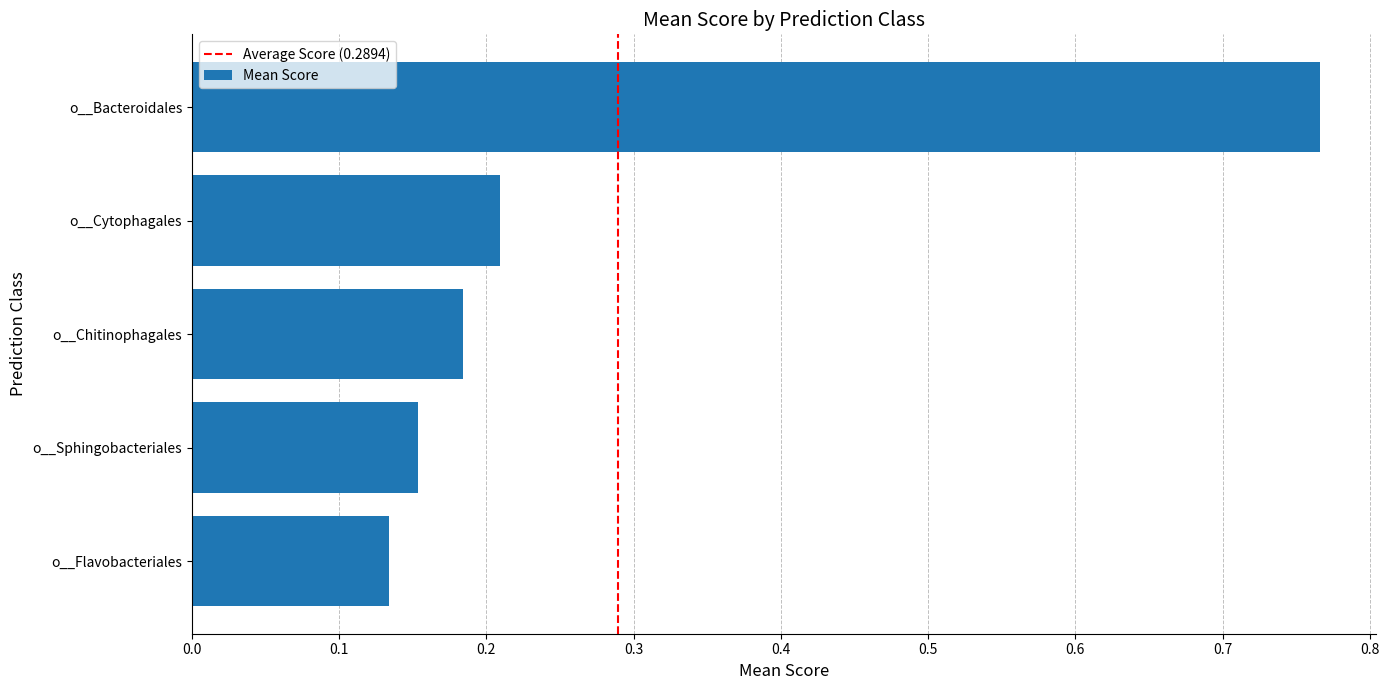

Between o__Chitinophagales and o__Flavobacteriales, which is larger?

o__Chitinophagales